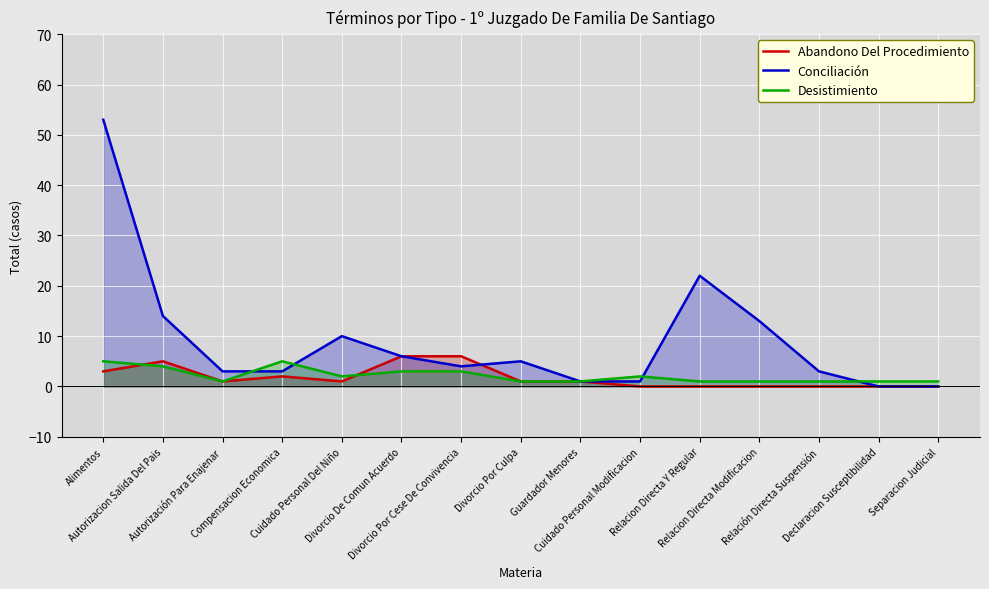

Reading left to right, what are all the values shown in this chart?

Abandono Del Procedimiento: 3	5	1	2	1	6	6	1	1	0	0	0	0	0	0
Conciliación: 53	14	3	3	10	6	4	5	1	1	22	13	3	0	0
Desistimiento: 5	4	1	5	2	3	3	1	1	2	1	1	1	1	1